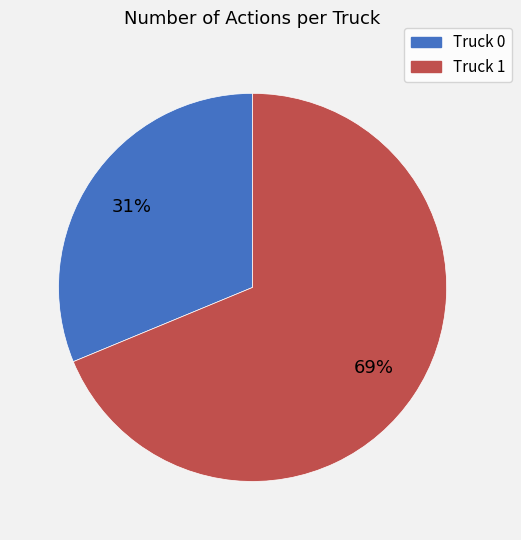

How many slices are in this pie chart?

2